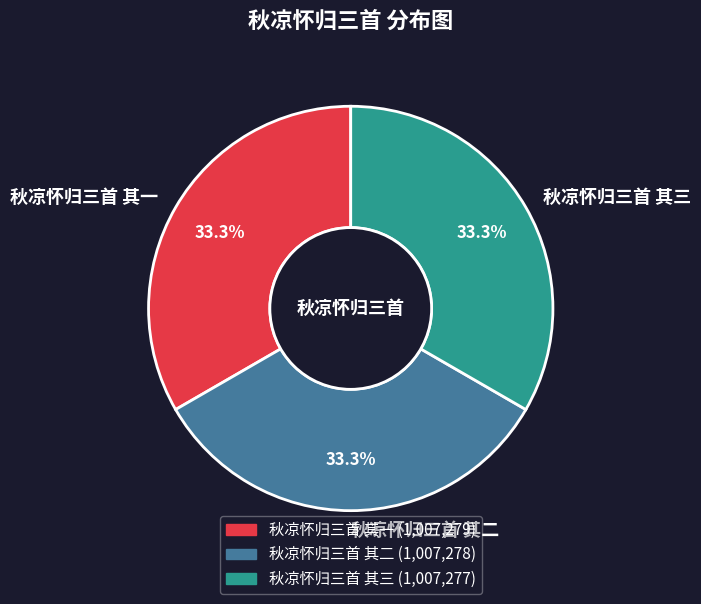

What is the total percentage of 秋凉怀归三首 其一 and 秋凉怀归三首 其二?

66.7%